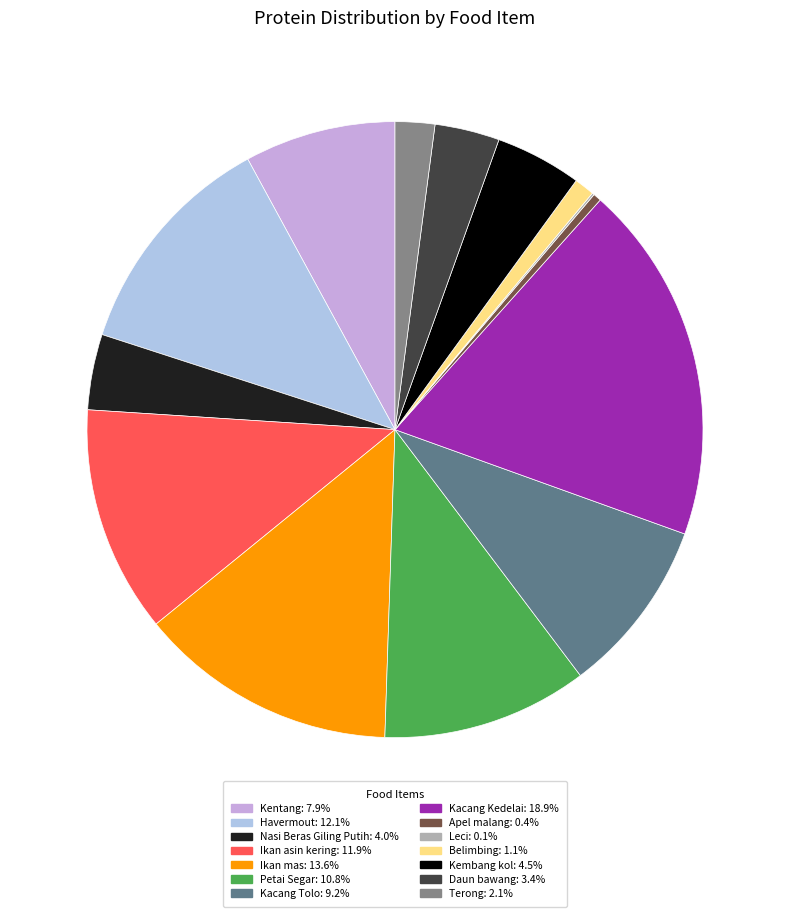

Is there any slice that represents more than half of the pie?

No